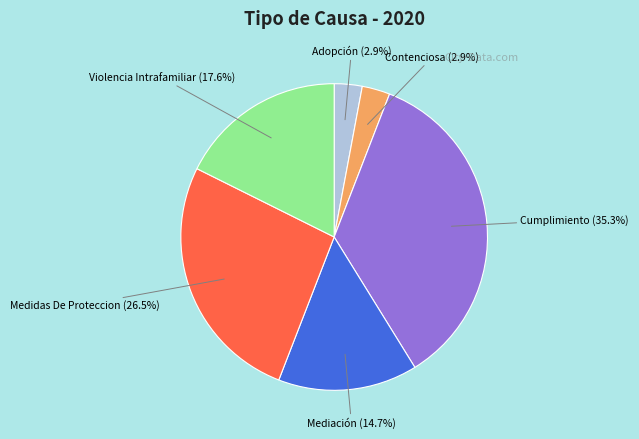

Which category has the biggest portion of the pie?

Cumplimiento